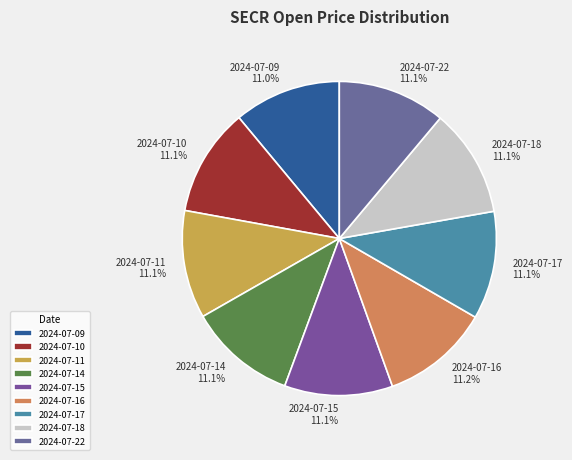

What portion of the pie excludes 2024-07-18?

88.9%